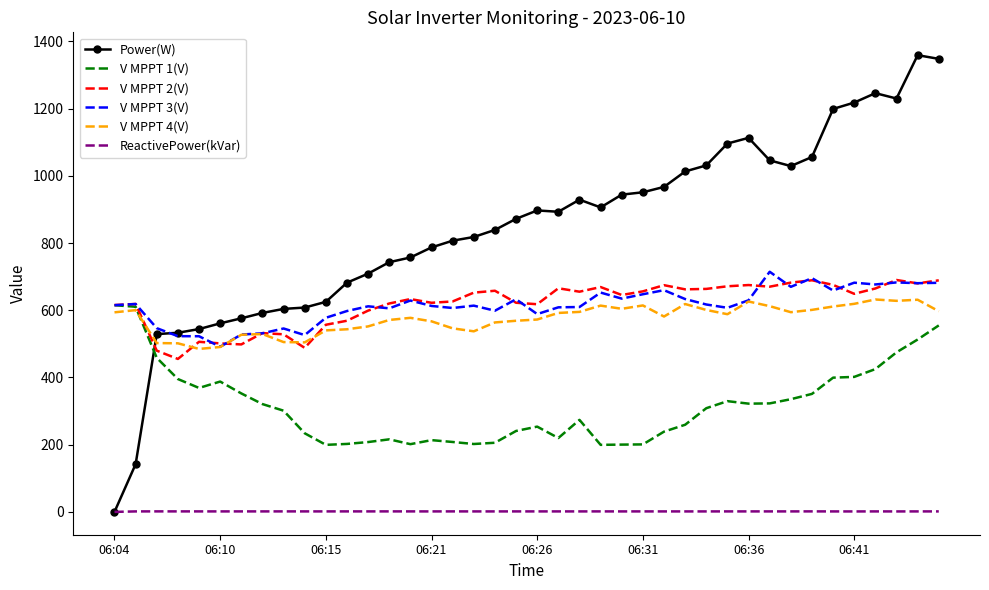

What is the minimum value for V MPPT 1(V)?

199.5